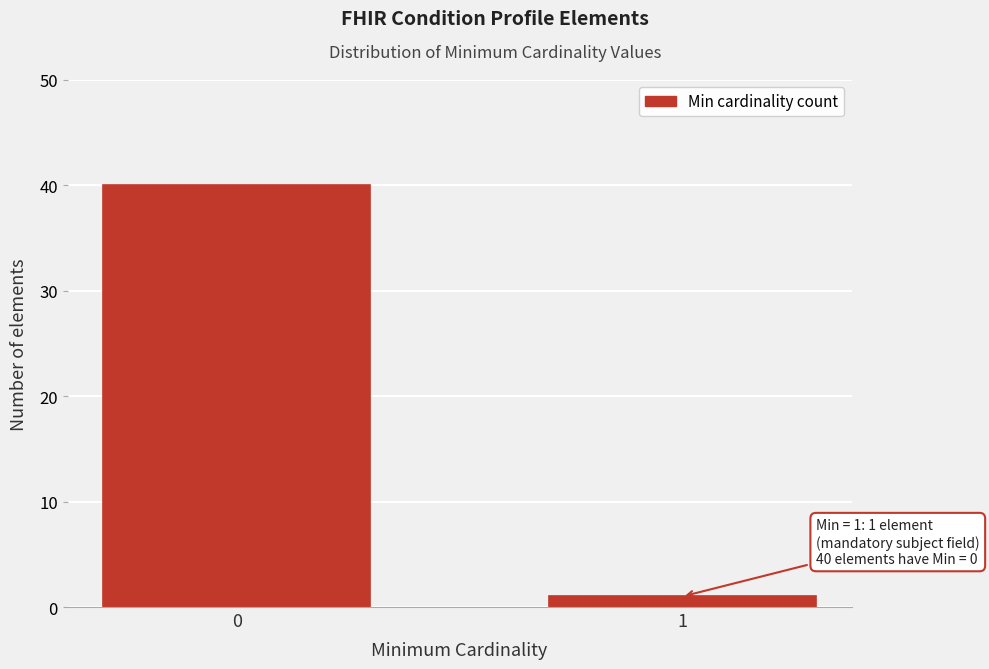

Reading right to left, list all the values displayed in this chart.

1=1	0=40